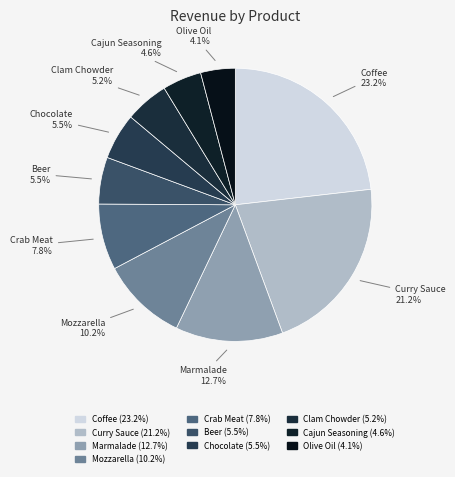

Does any single category account for the majority?

No